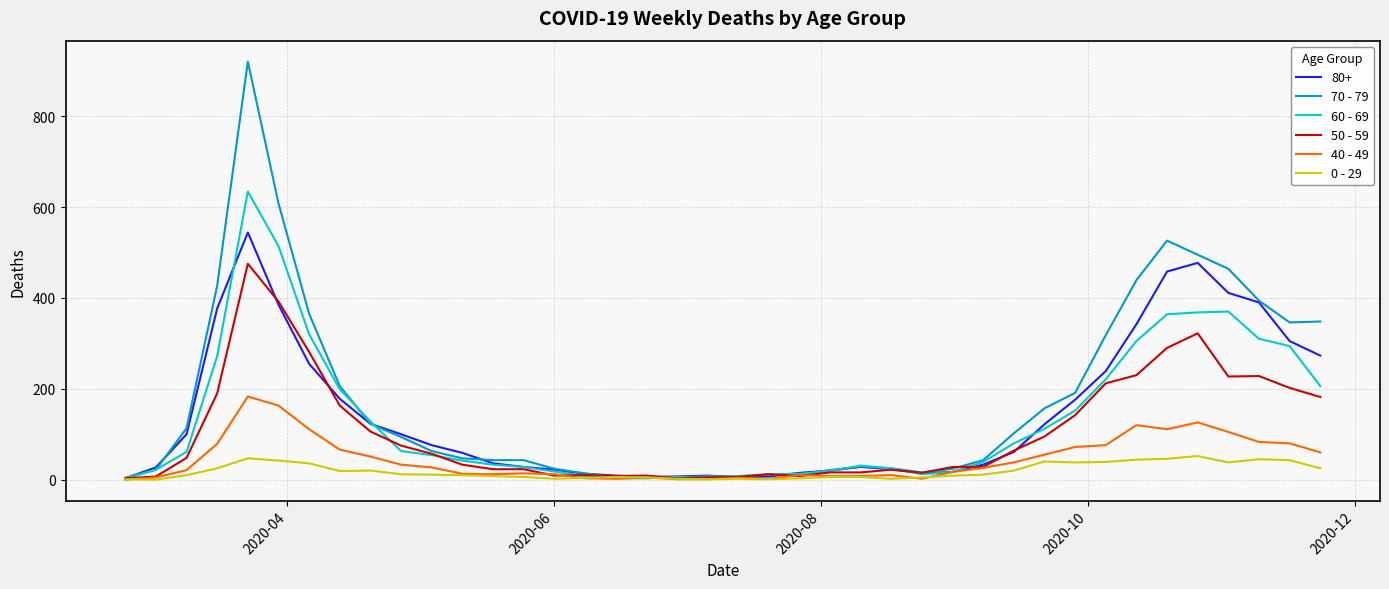

What is the difference between the maximum and minimum values in the 50 - 59 series?

472